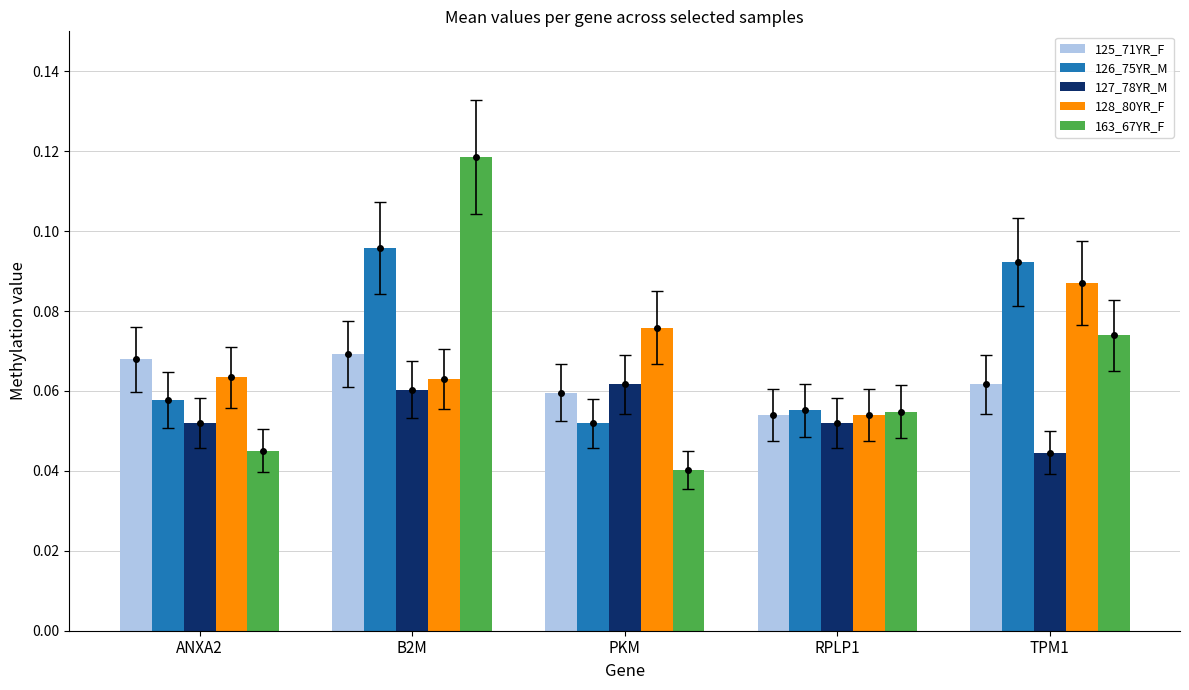

Is it true that 128_80YR_F equals 0.0 at ANXA2?

False